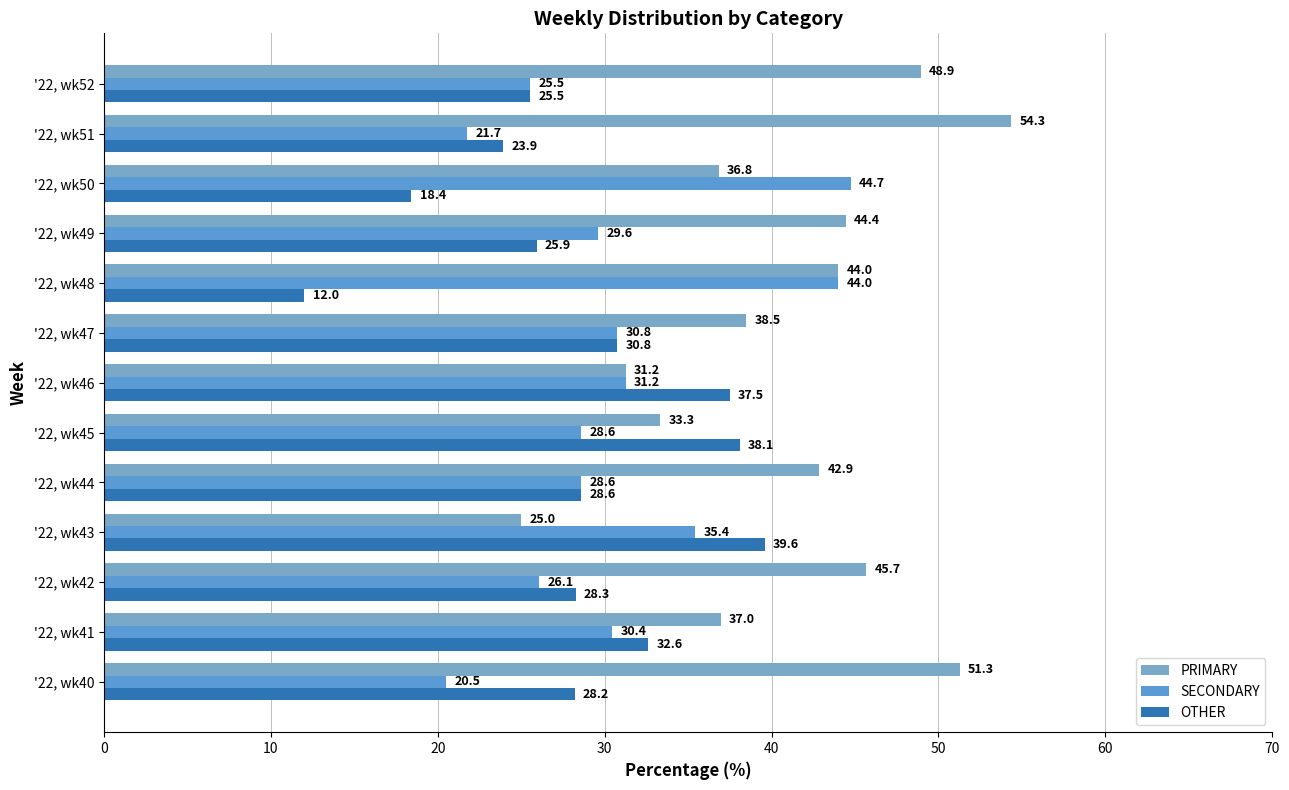

How many values in the PRIMARY series exceed 42?

7